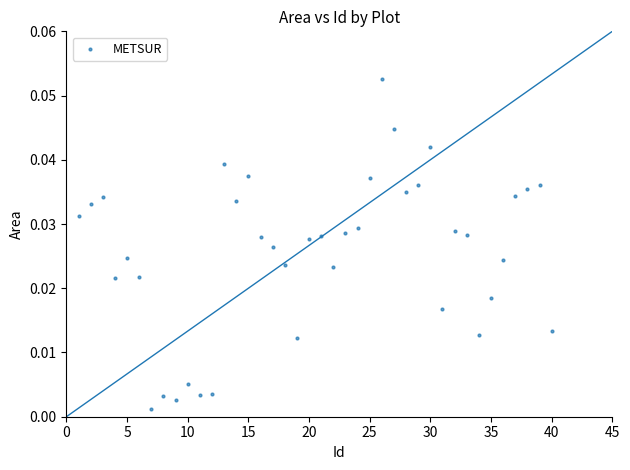

What is the range of X values (max minus min)?

39.0